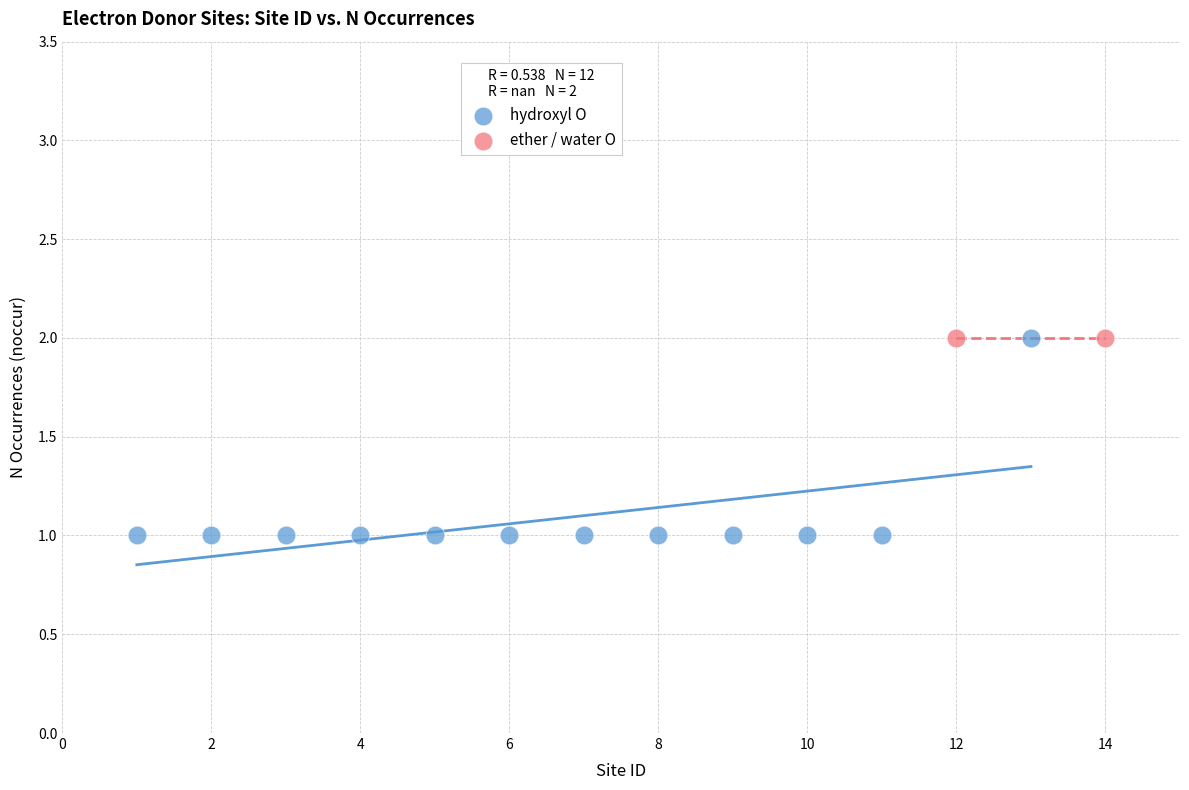

What are all the series names shown in the legend?

hydroxyl O, ether / water O